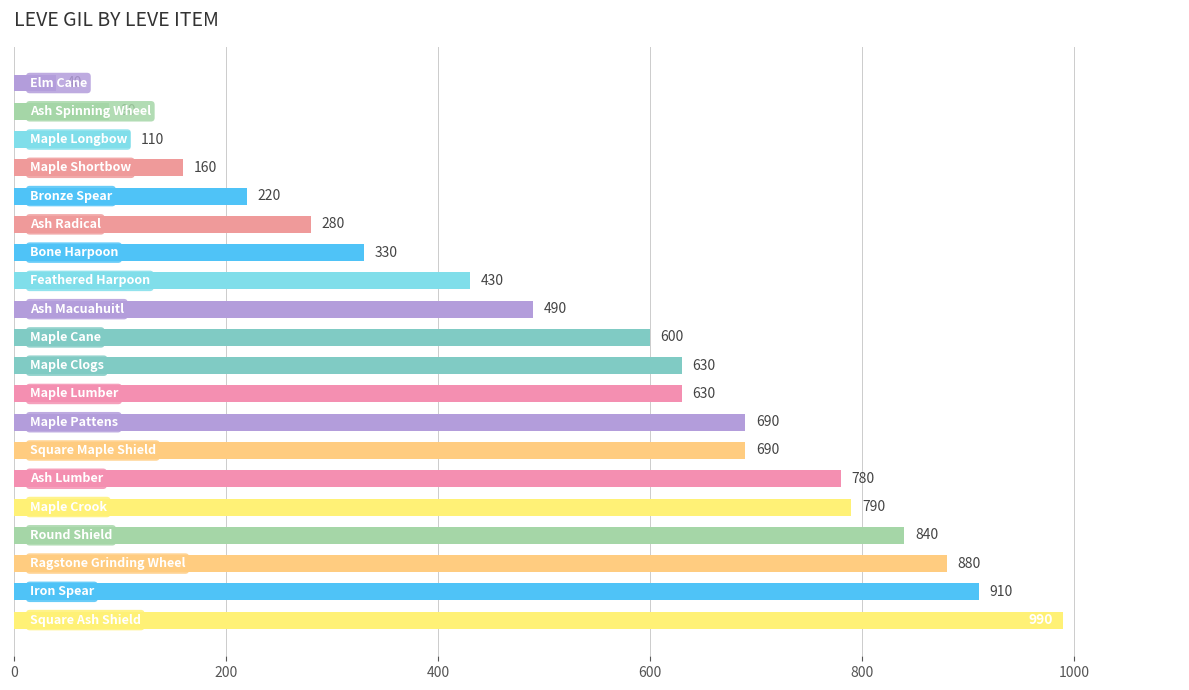

What is the difference between the maximum and second lowest values?

900